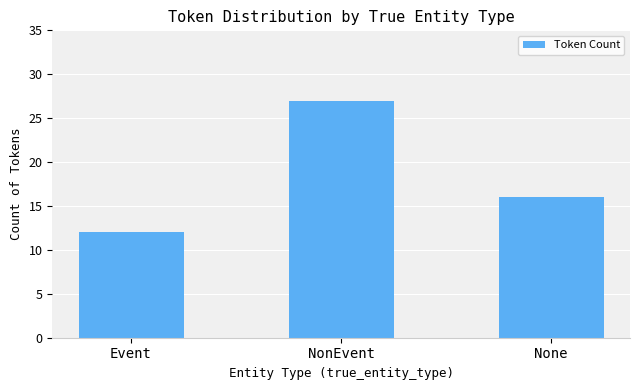

Is it true that the value at None is 16?

True